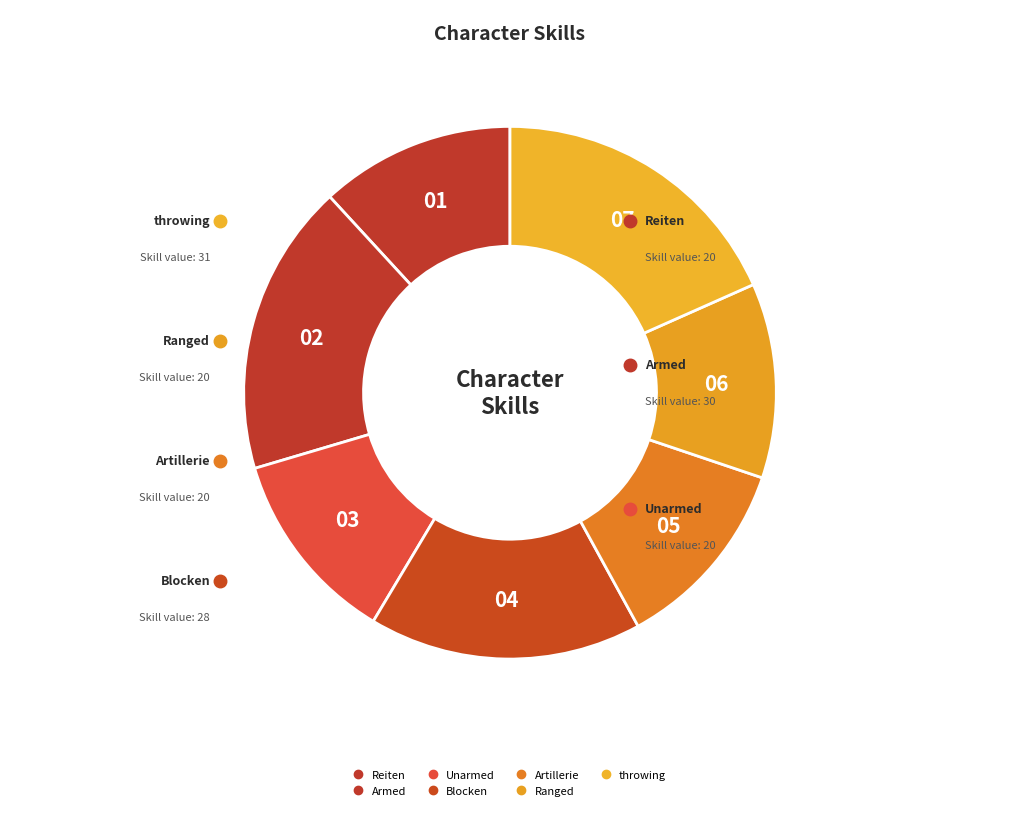

How many slices are in this pie chart?

7